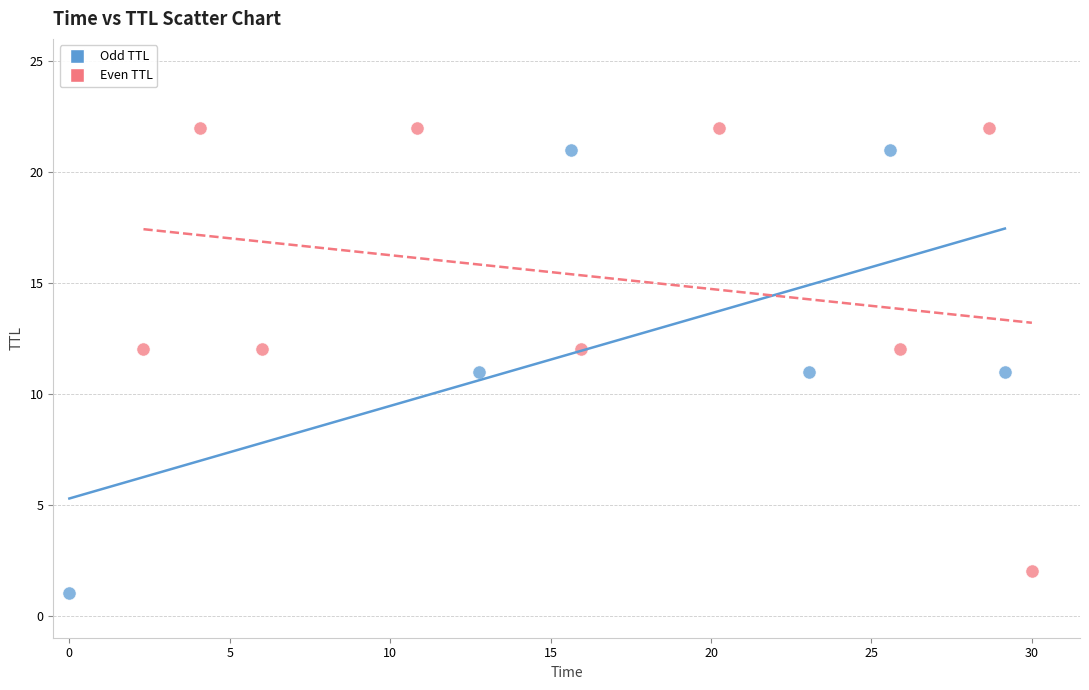

Which series contains the highest Y value?

Even TTL